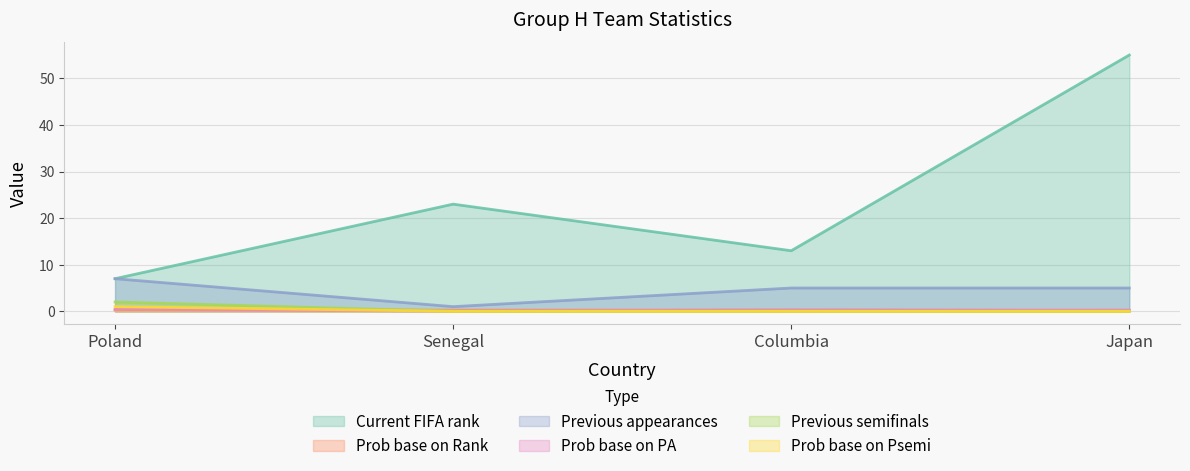

Reading left to right, extract all data points from this chart.

Current FIFA rank: 7.0	23.0	13.0	55.0
Prob base on Rank: 0.3	0.3	0.3	0.1
Previous appearances: 7.0	1.0	5.0	5.0
Prob base on PA: 0.4	0.1	0.3	0.3
Previous semifinals: 2.0	0.0	0.0	0.0
Prob base on Psemi: 1.0	0.0	0.0	0.0